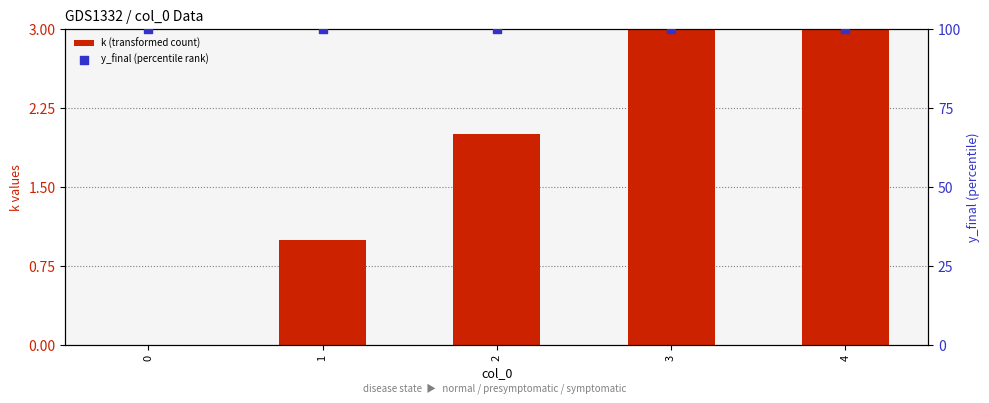

What is the total value across all series at 2?

102